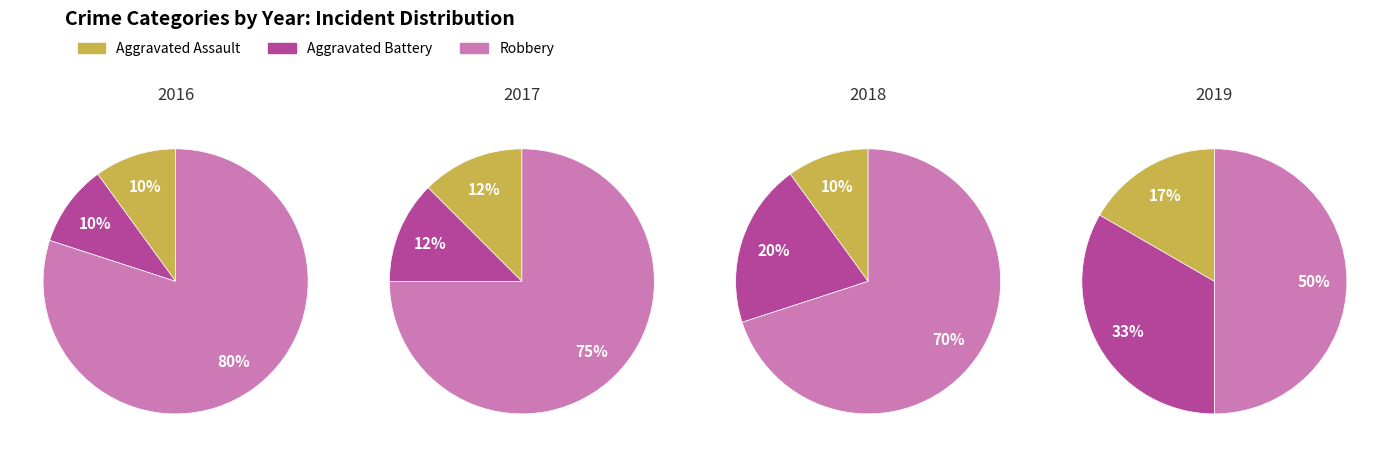

At 1, list the series in order from largest to smallest.

Robbery, Aggravated Assault, Aggravated Battery